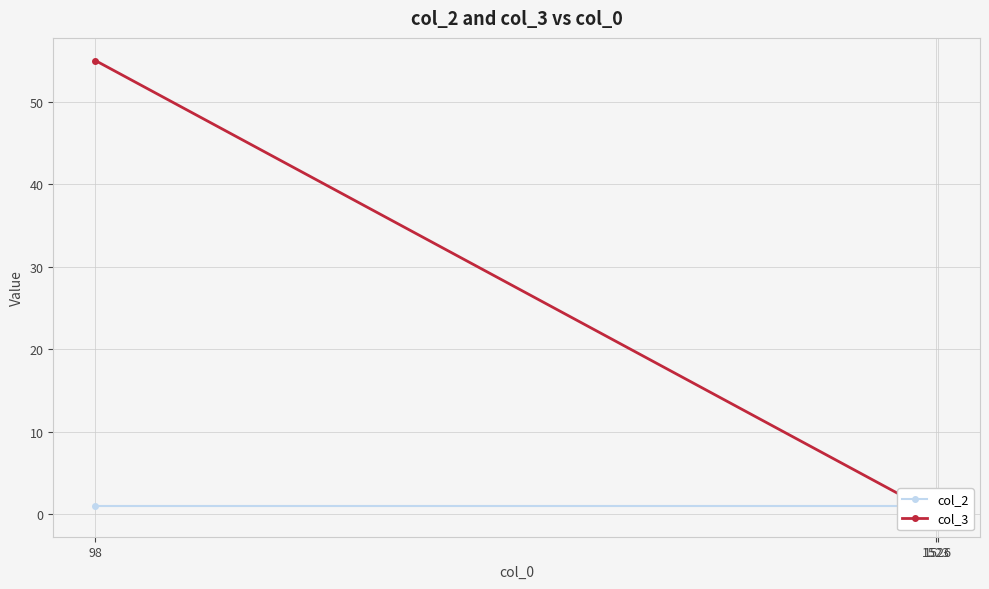

Which label corresponds to the largest value in the chart?

98